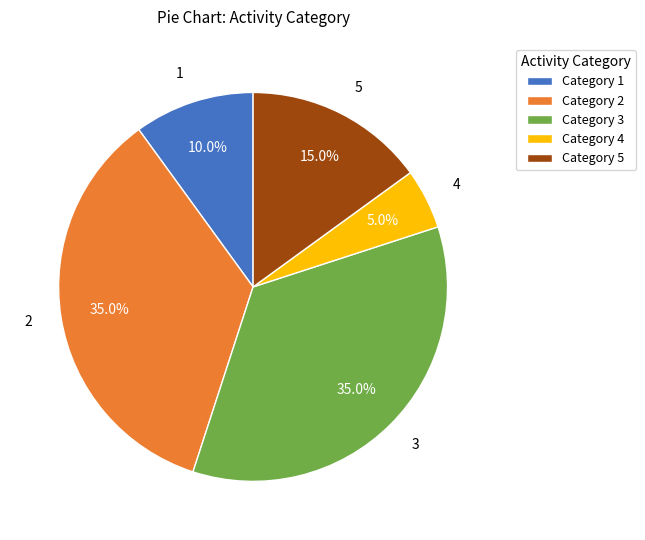

Between Category 3 and Category 4, which is larger?

Category 3